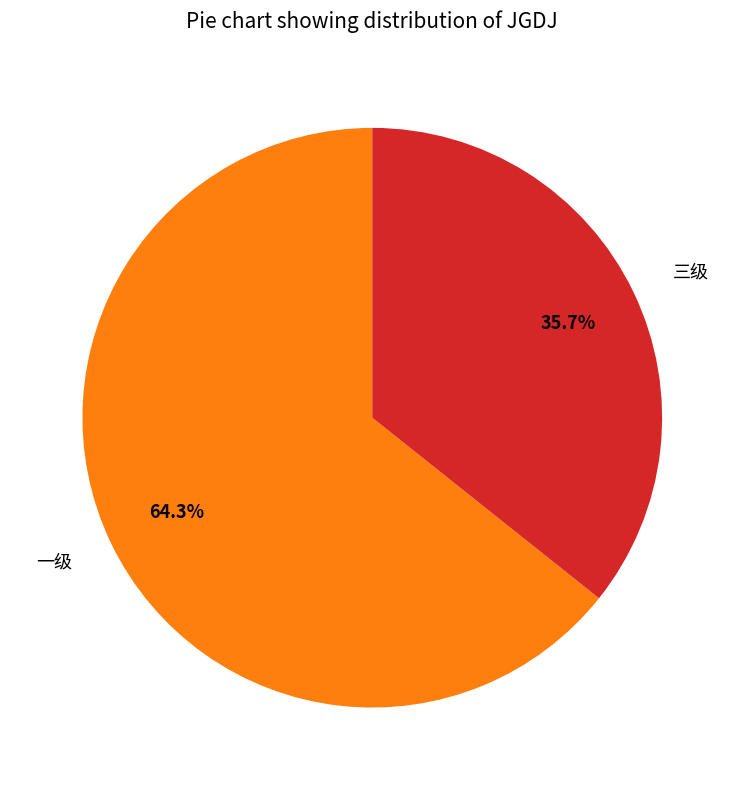

What is the smallest slice in the pie chart?

三级